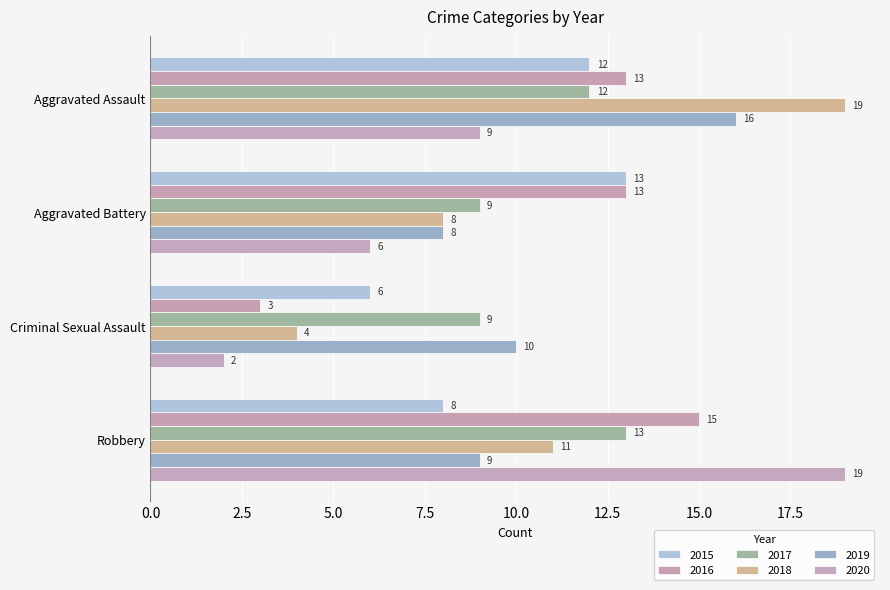

What is the label of the 1st bar from the right?

Robbery